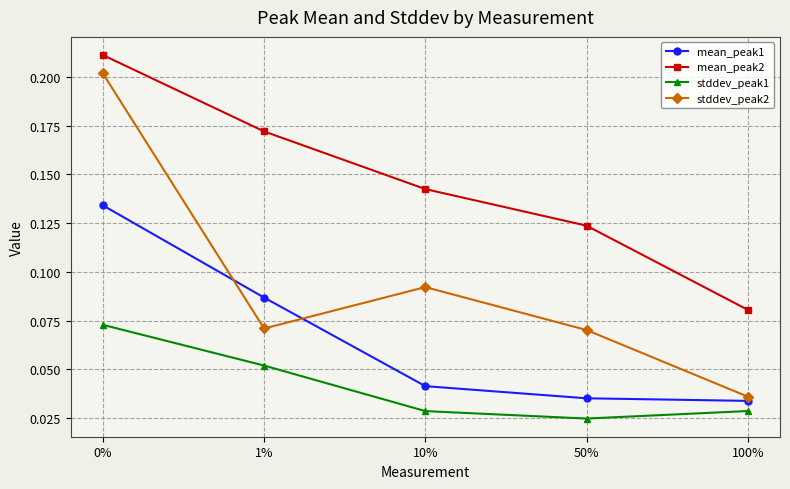

Between 10% and 100%, which series saw the biggest shift?

mean_peak2